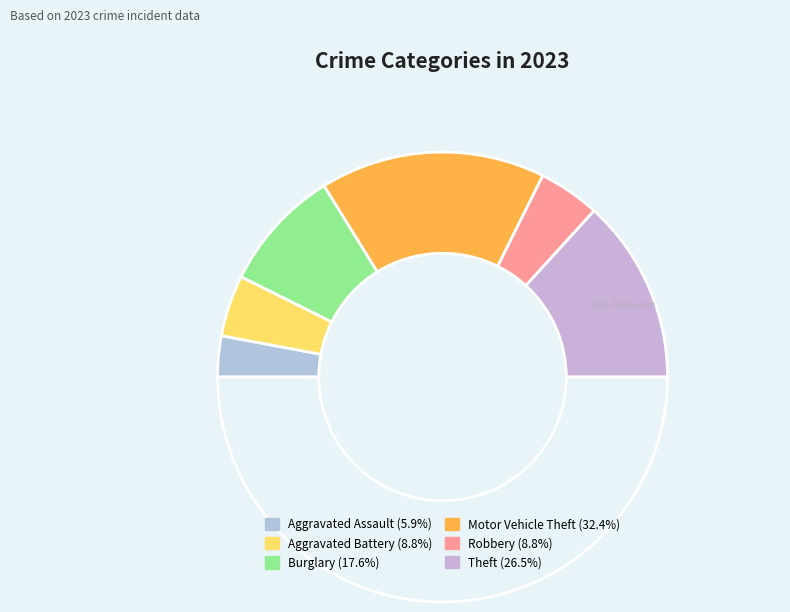

Count the number of slices in the pie.

7